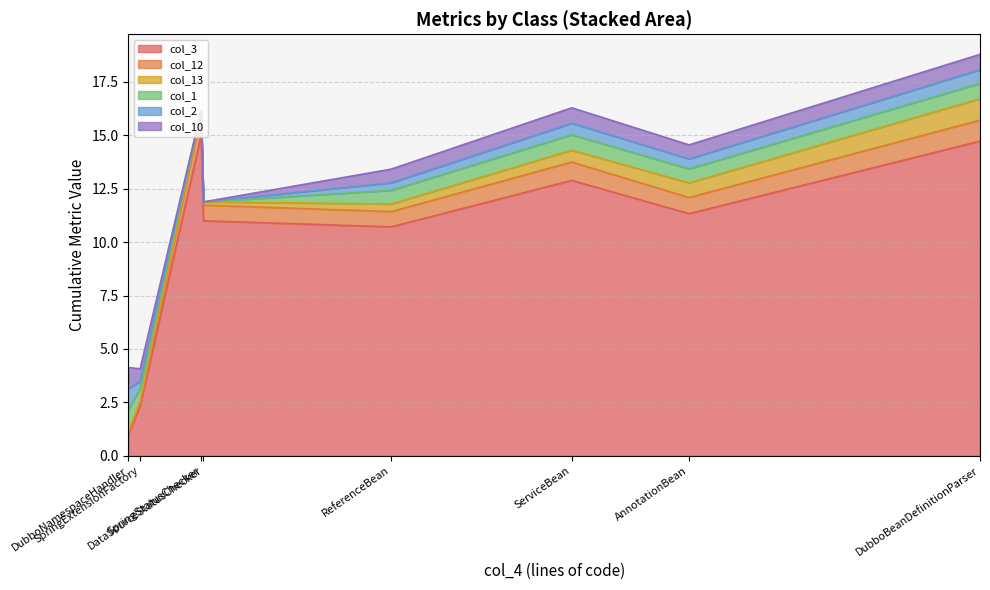

Rank the series by their maximum value, from highest to lowest.

col_3, col_12, col_13, col_1, col_2, col_10